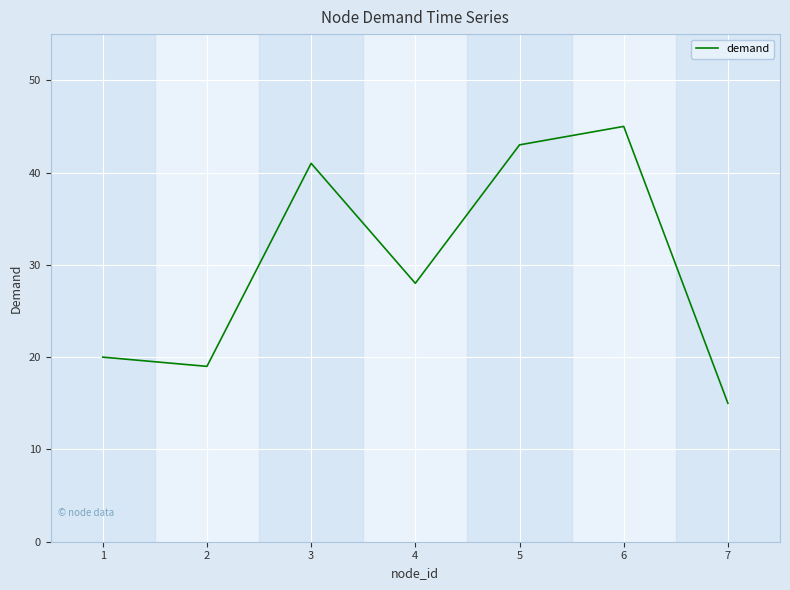

At which label is the value closest to 30?

4